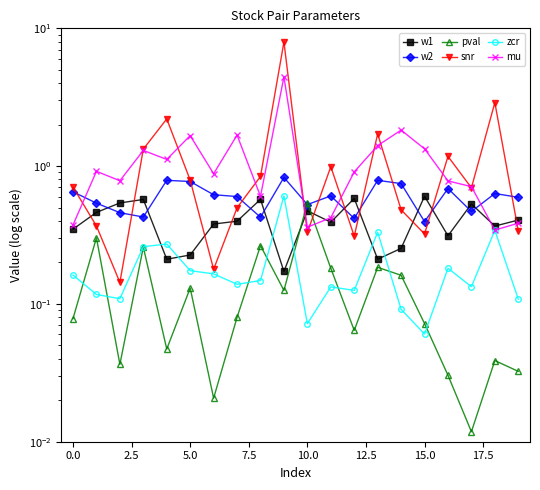

How many interior local valleys does the mu series have?

6